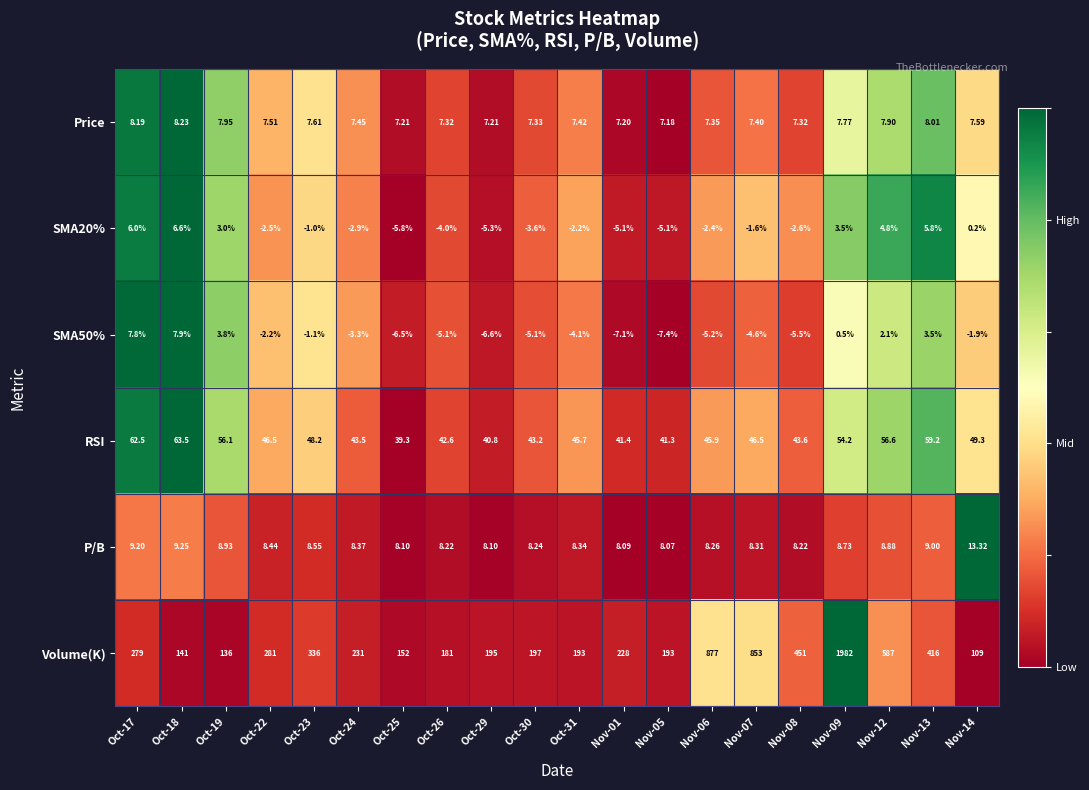

Is the value of SMA50% at Nov-01 greater than the value of RSI at Oct-25?

No